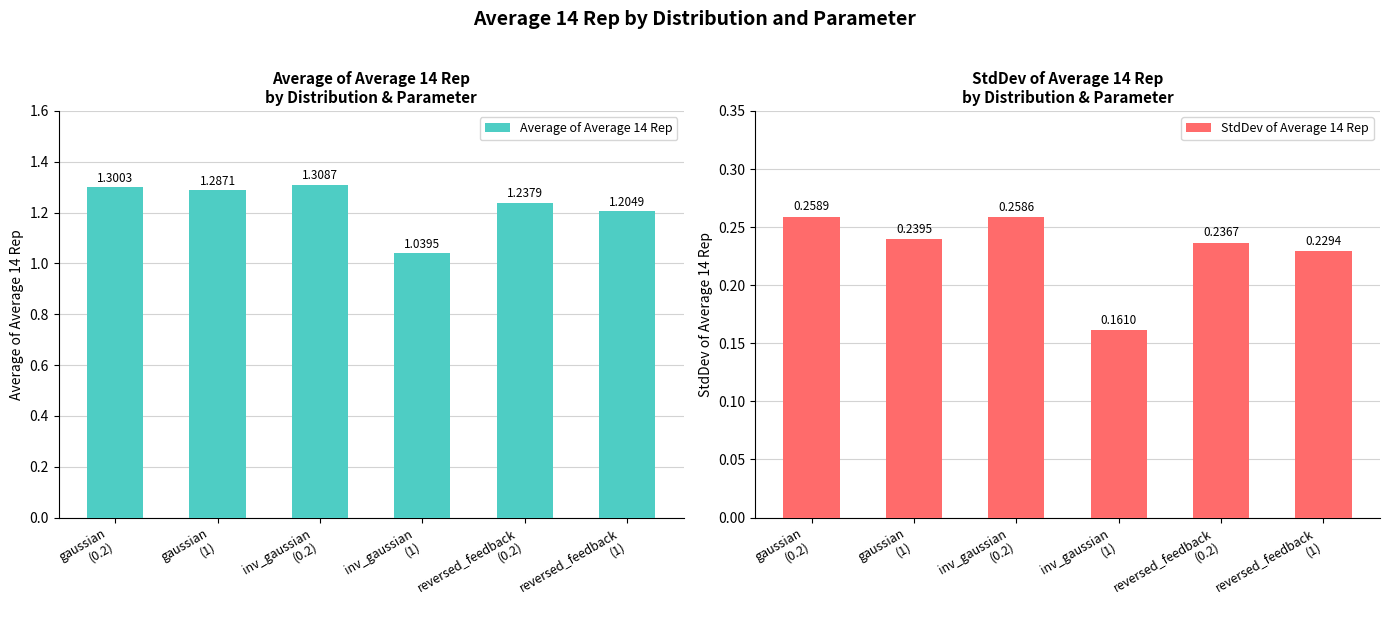

At which category is the sum across all series the highest?

inv_gaussian
(0.2)